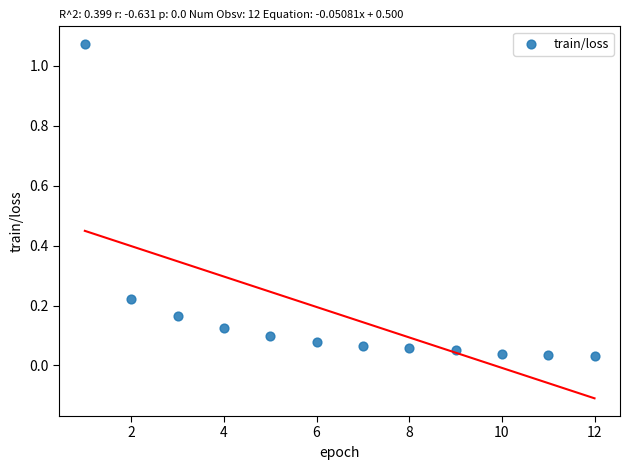

What is the range of Y values (max minus min)?

1.0